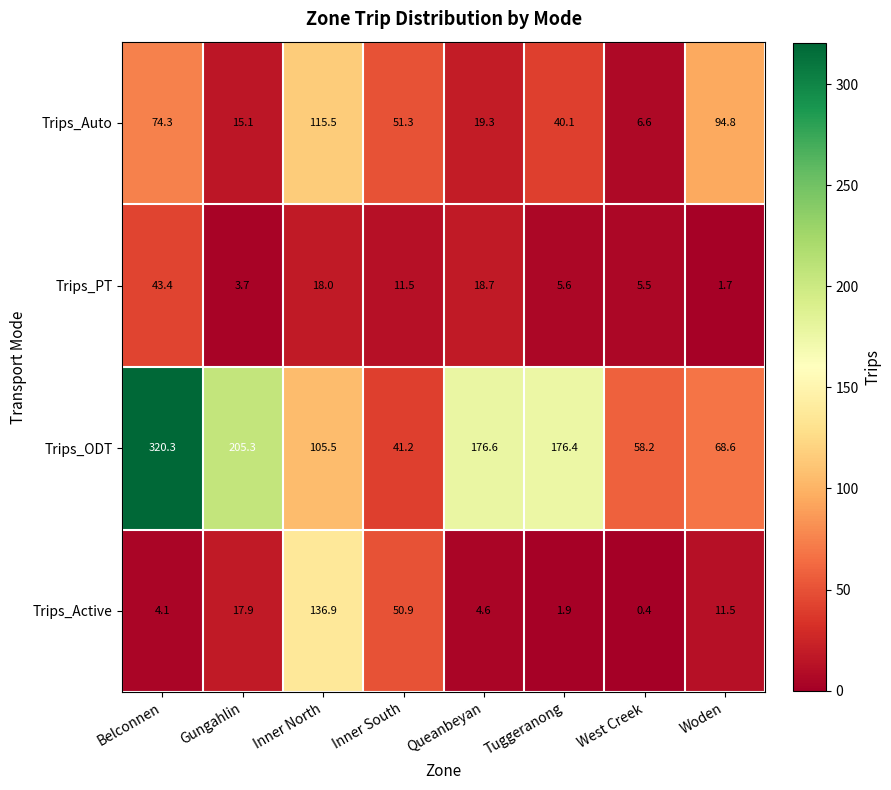

At how many categories does at least one series exceed 143?

4